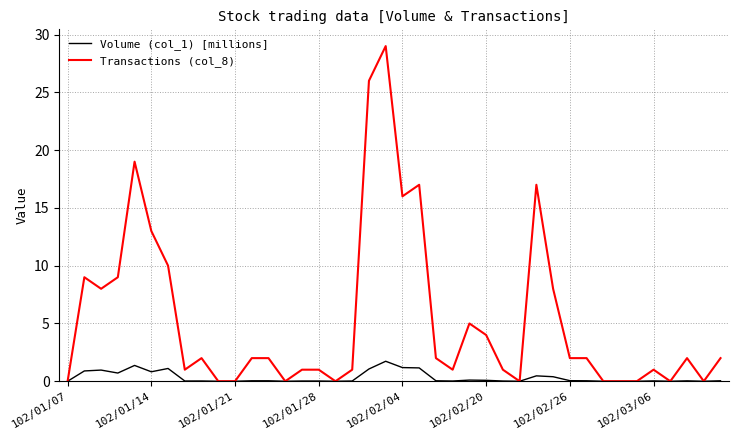

Count the number of data series in this chart.

2